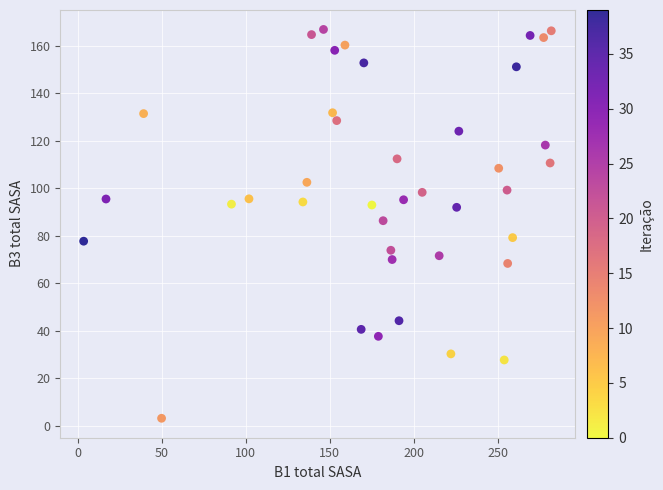

What is the range of X values (max minus min)?

278.6